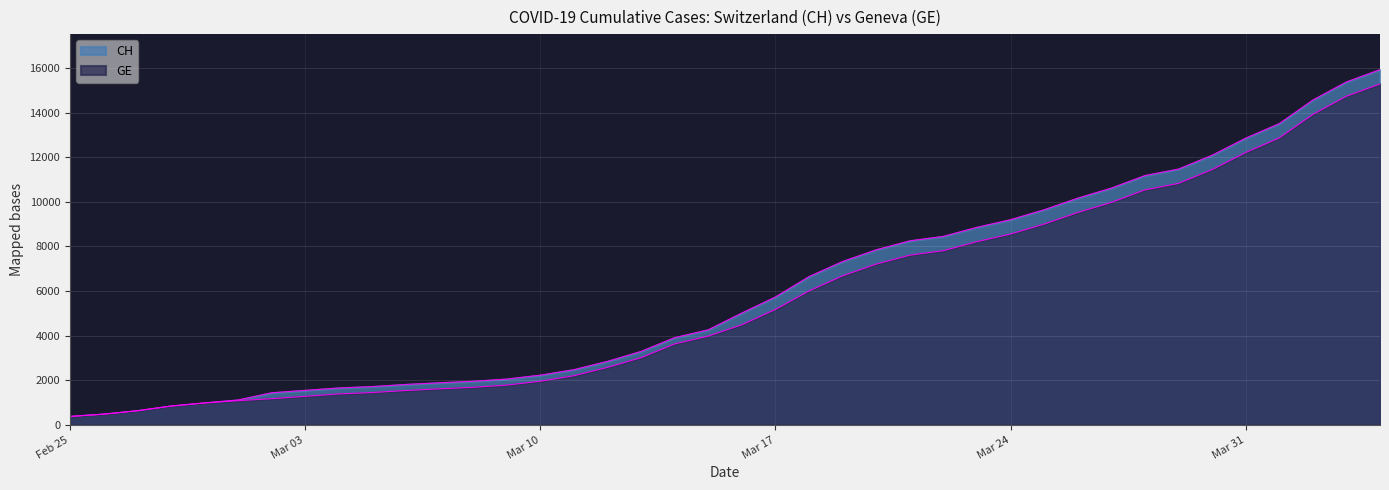

At which label does CH first exceed 5012?

Mar 17